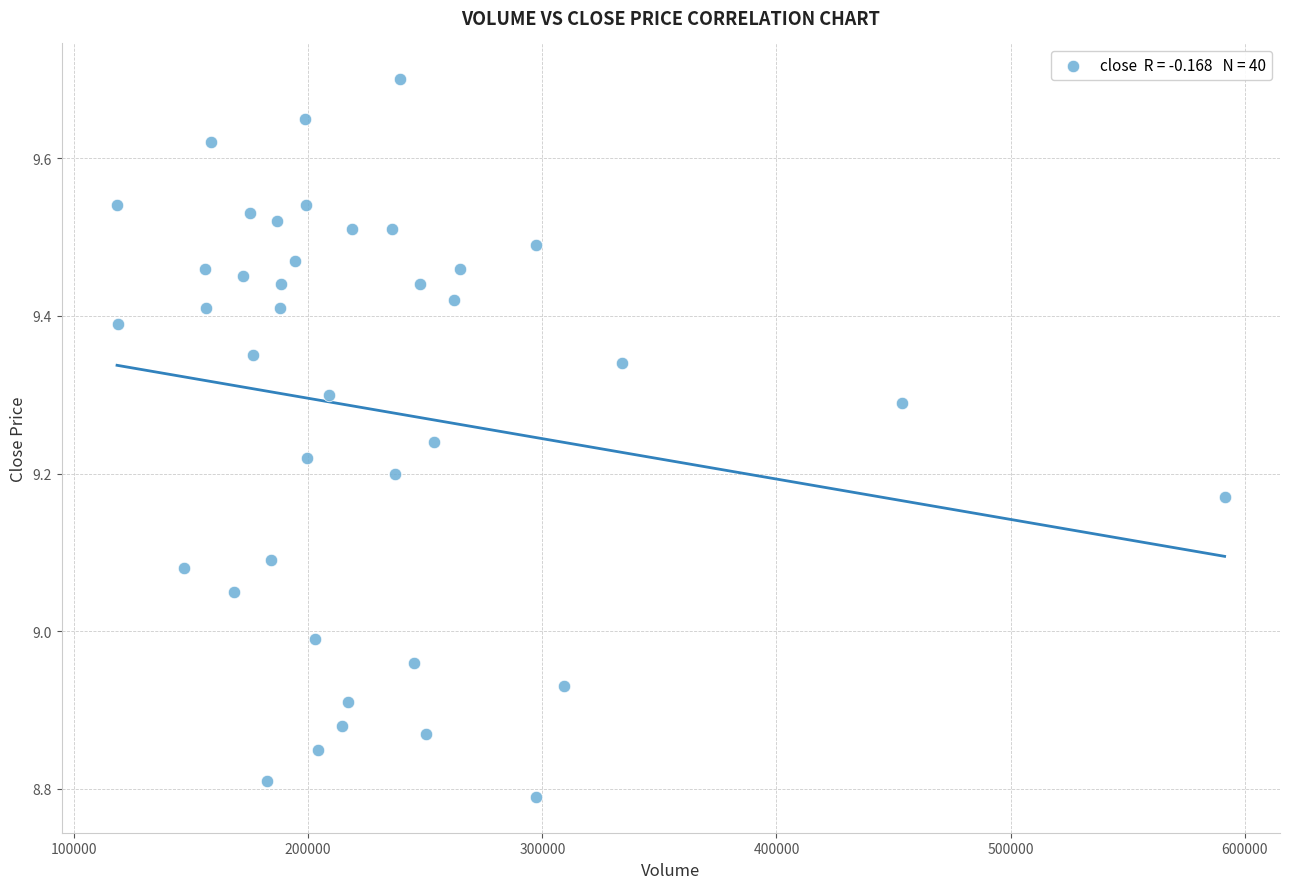

What is the range of Y values (max minus min)?

0.9